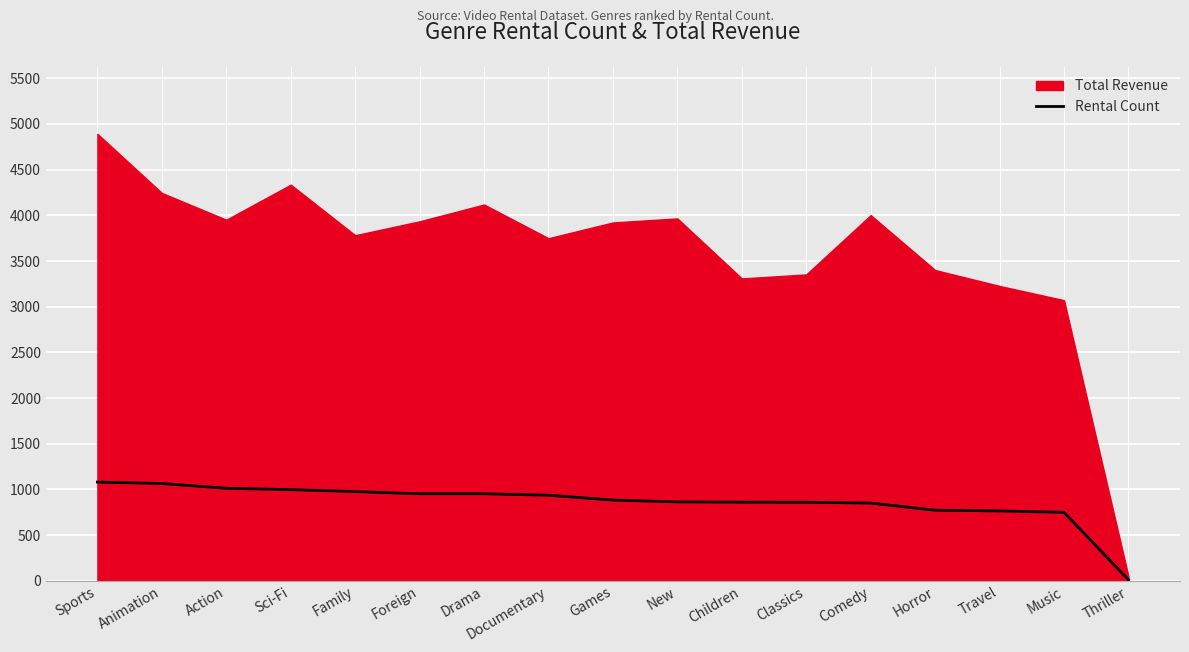

Count the number of values greater than 884.

8